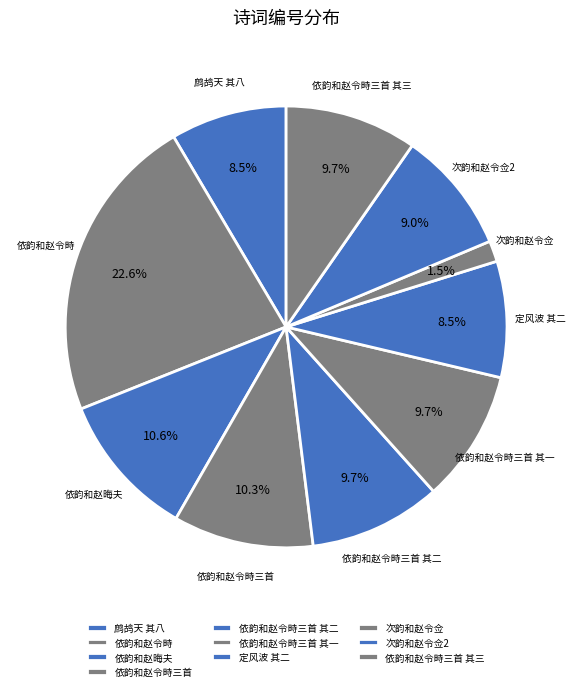

Which category has the biggest portion of the pie?

依韵和赵令畤